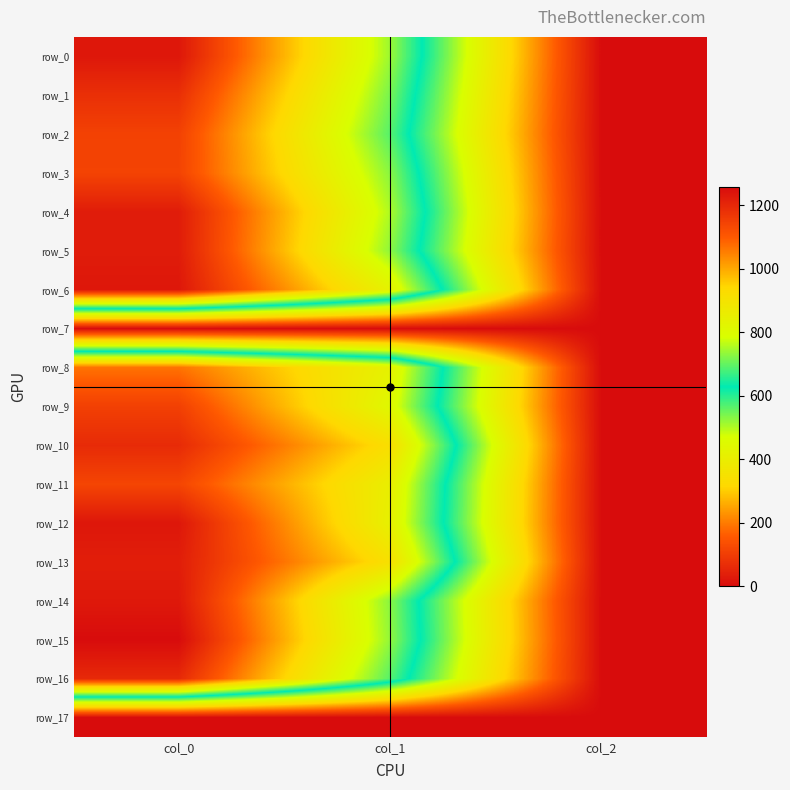

Which has a higher value, col_1 or col_0?

col_0